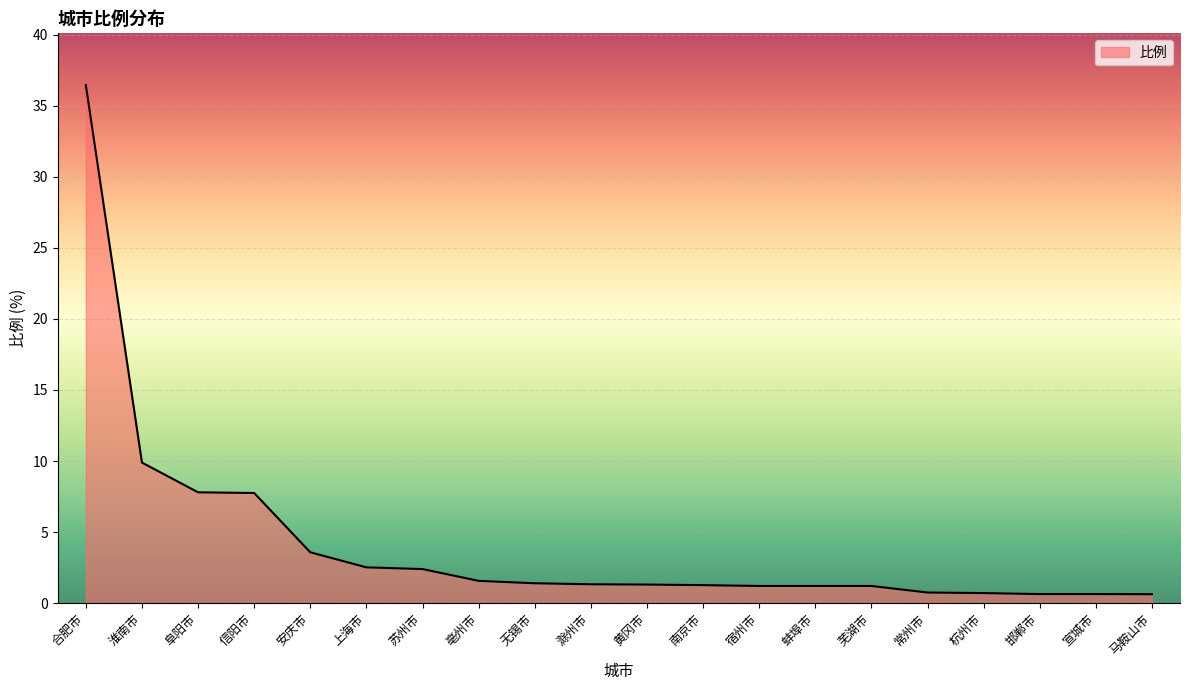

True or false: the data shows 1.2 at 芜湖市.

True